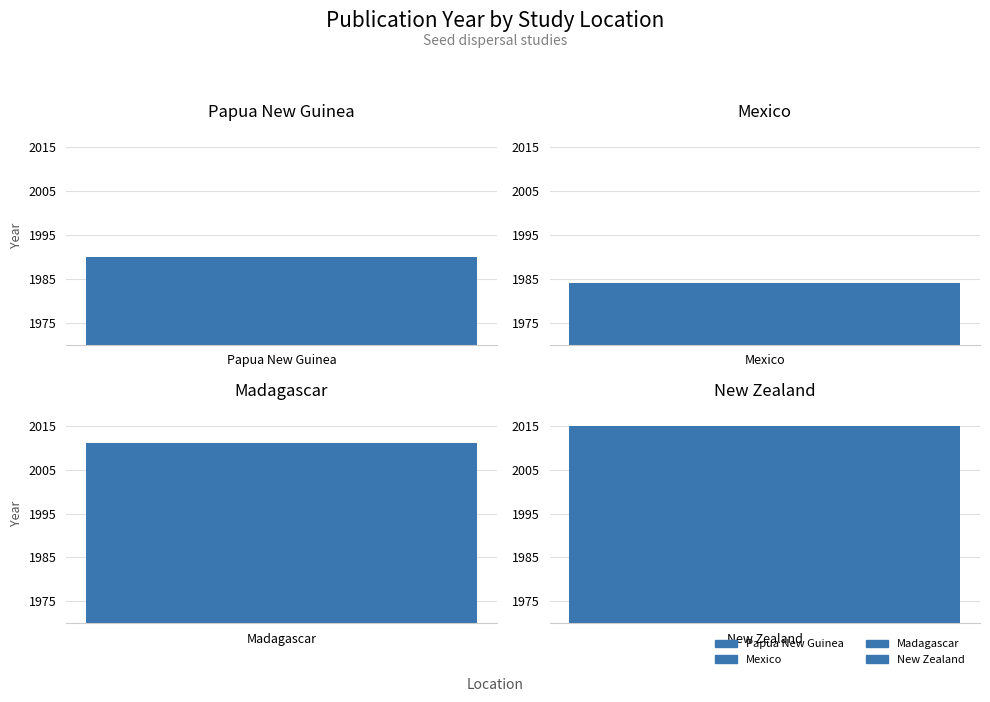

Are the bars grouped side by side (vs. stacked)?

No